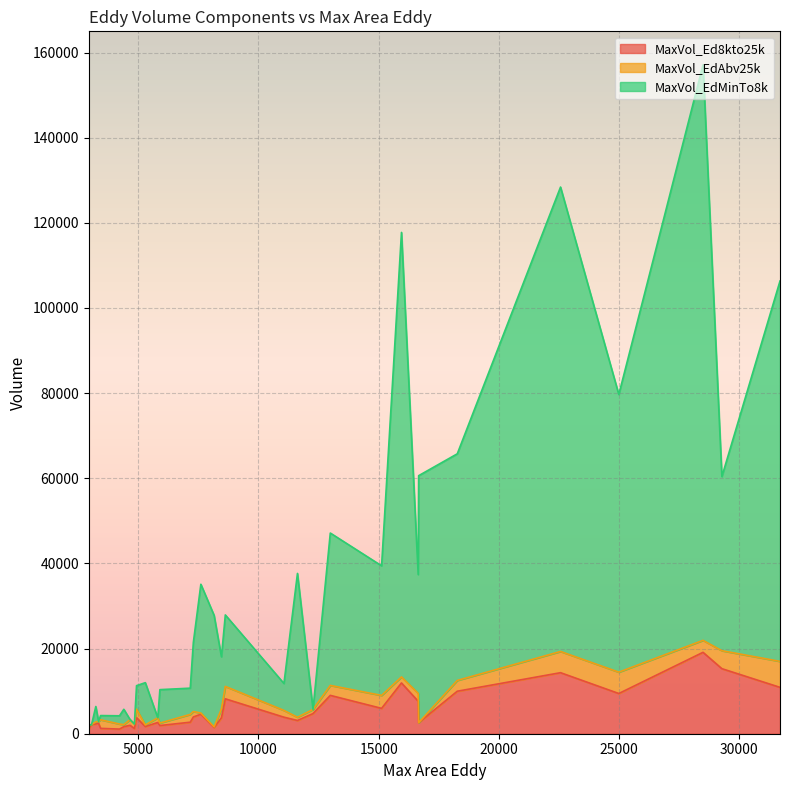

At 16641, list the series in order from largest to smallest.

MaxVol_EdMinTo8k, MaxVol_Ed8kto25k, MaxVol_EdAbv25k